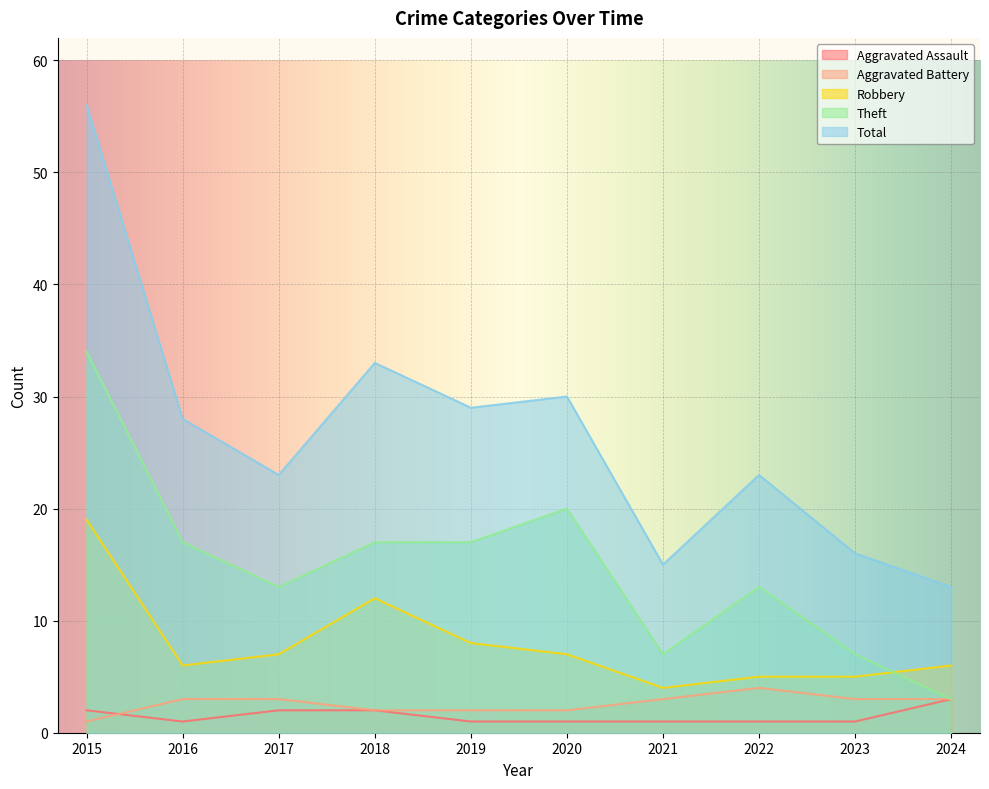

True or false: Aggravated Battery and Aggravated Assault intersect in this chart.

True